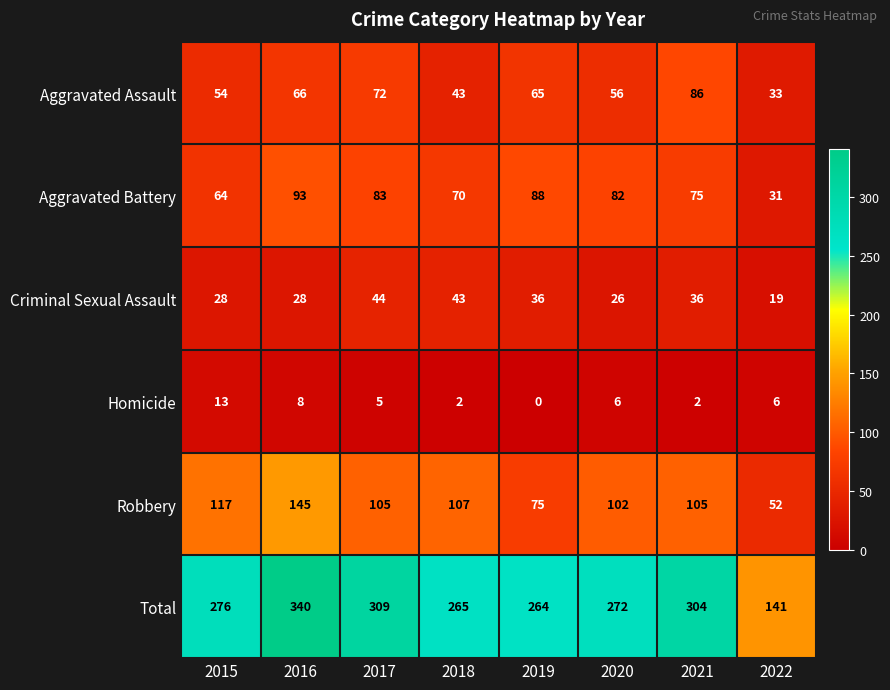

Count the number of data series in this chart.

6